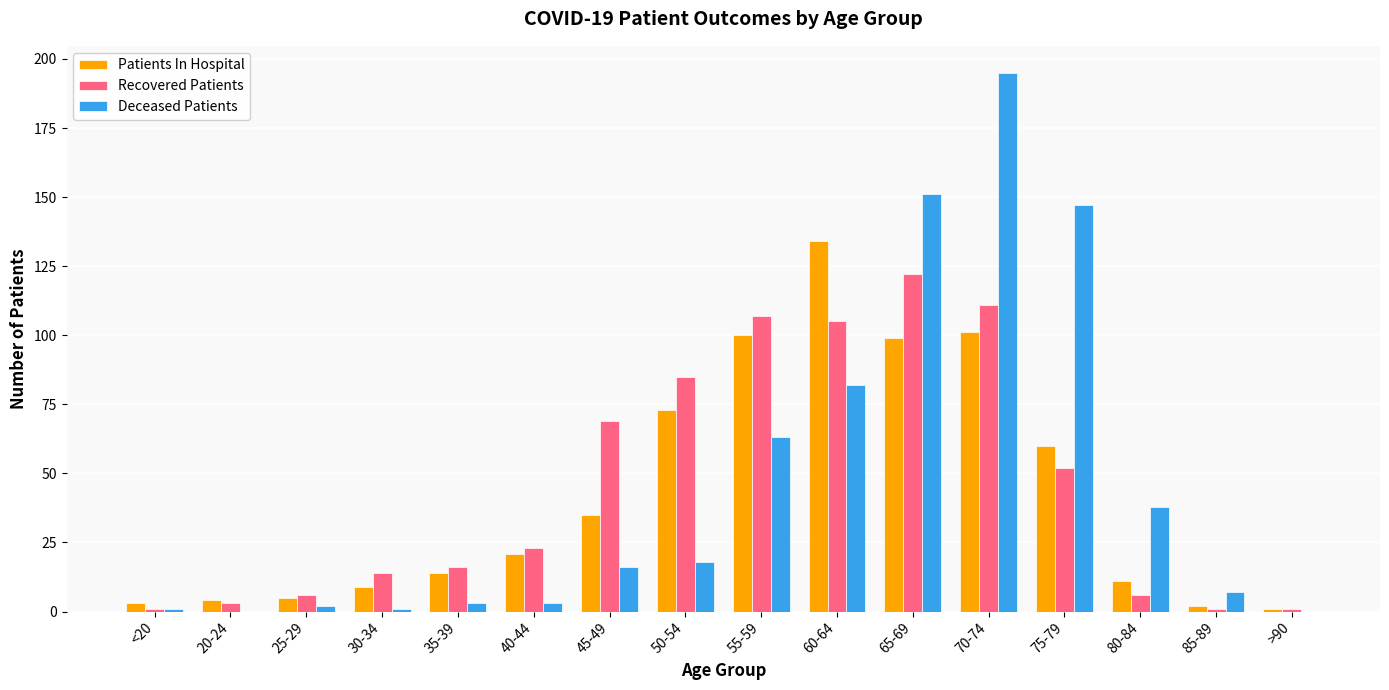

Are the bars grouped side by side (vs. stacked)?

Yes